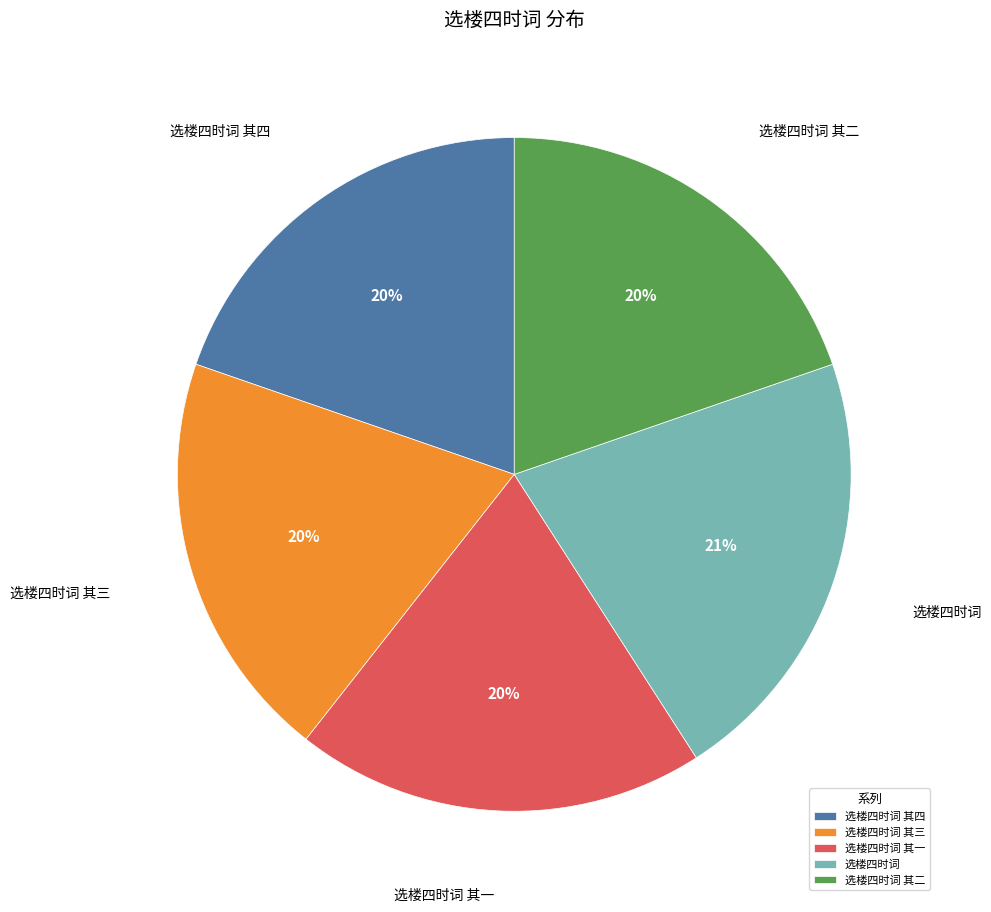

To the nearest percent, what portion does 选楼四时词 其三 represent?

20%